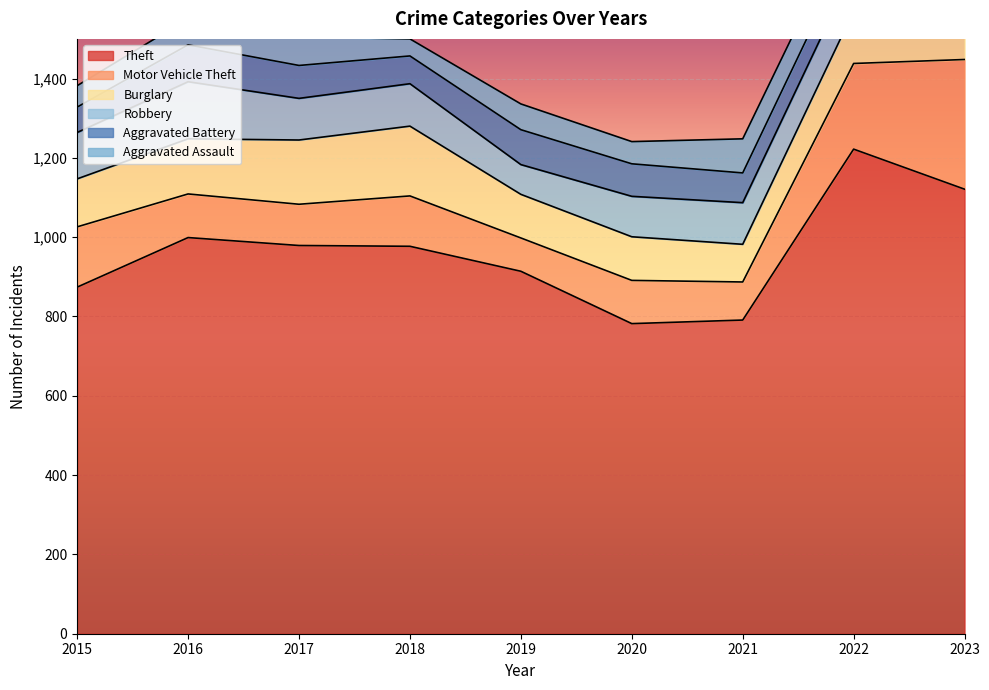

Between 2022 and 2015, which is larger?

2022